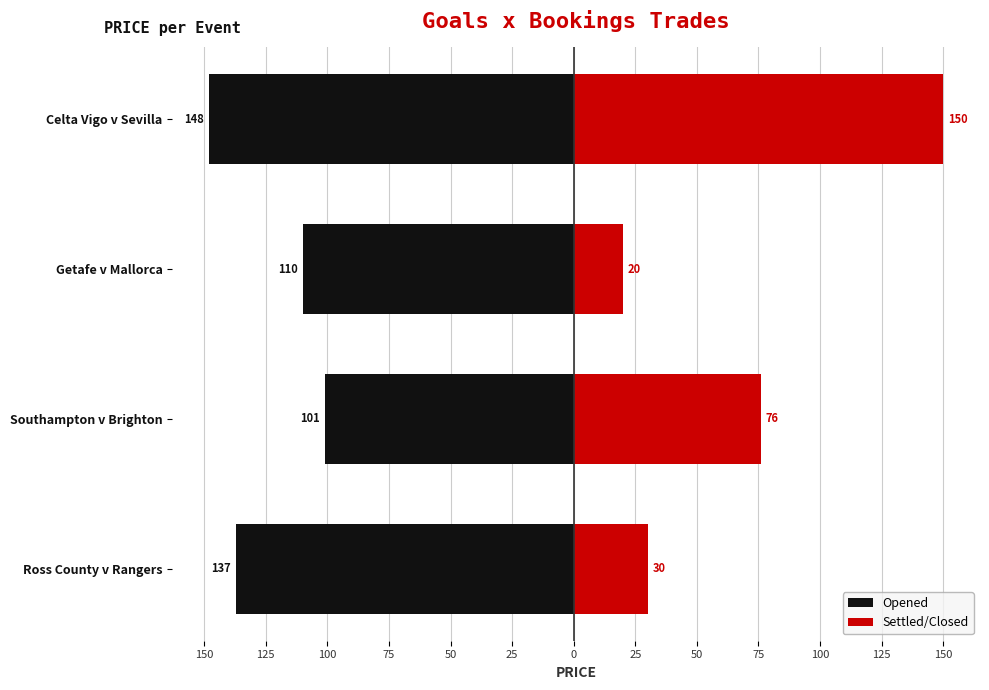

Count the number of categories in the chart.

4